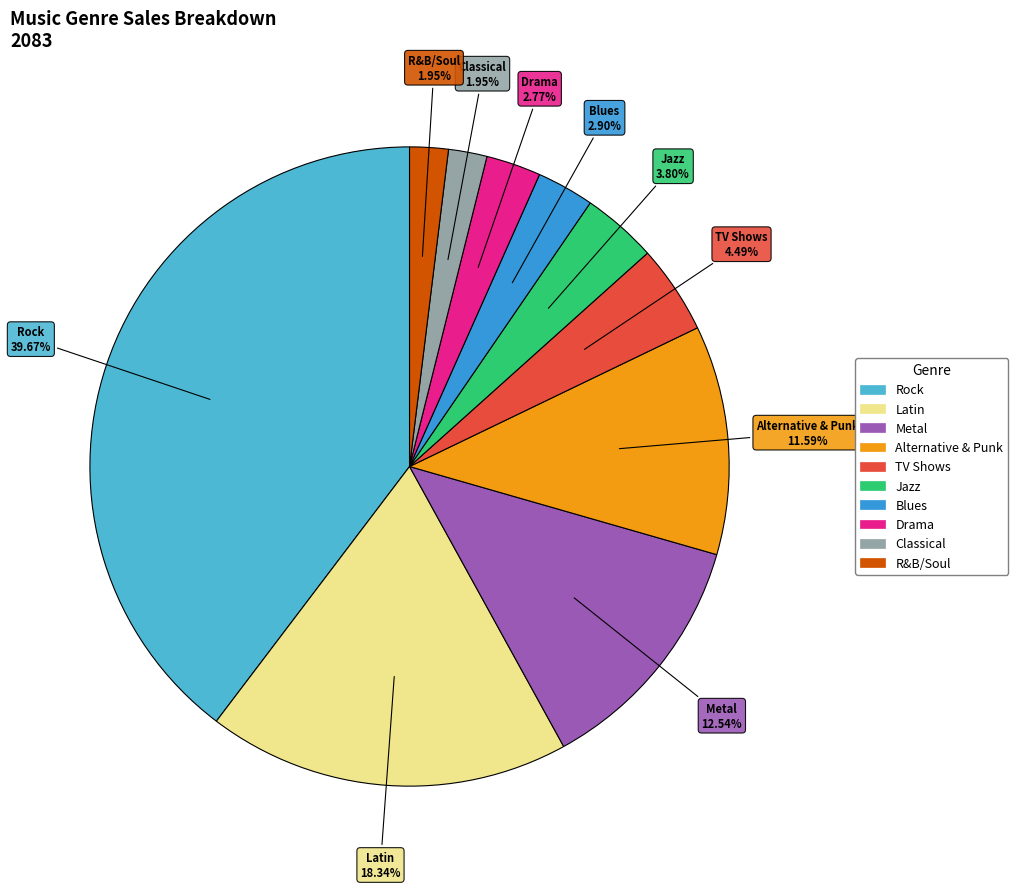

To the nearest percent, what is the average slice percentage?

10%